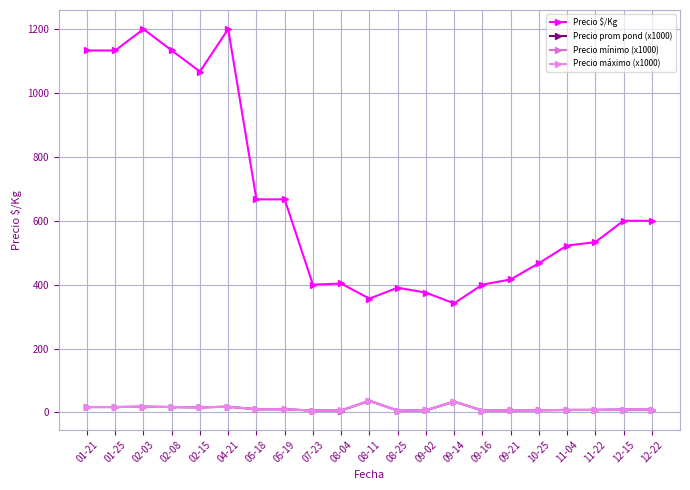

At how many categories does at least one series exceed 25?

21